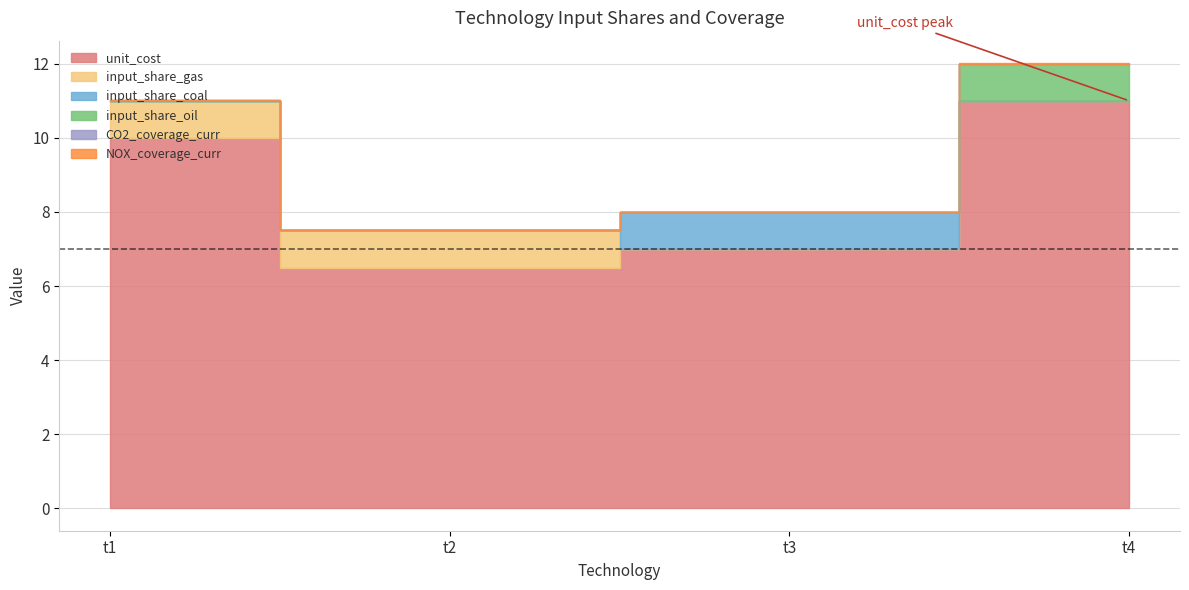

Reading left to right, transcribe all the data shown in this chart.

unit_cost: 10.0	6.5	7.0	11.0
input_share_gas: 1.0	1.0	0.0	0.0
input_share_coal: 0.0	0.0	1.0	0.0
input_share_oil: 0.0	0.0	0.0	1.0
CO2_coverage_curr: 0.0	0.0	0.0	0.0
NOX_coverage_curr: 0.0	0.0	0.0	0.0